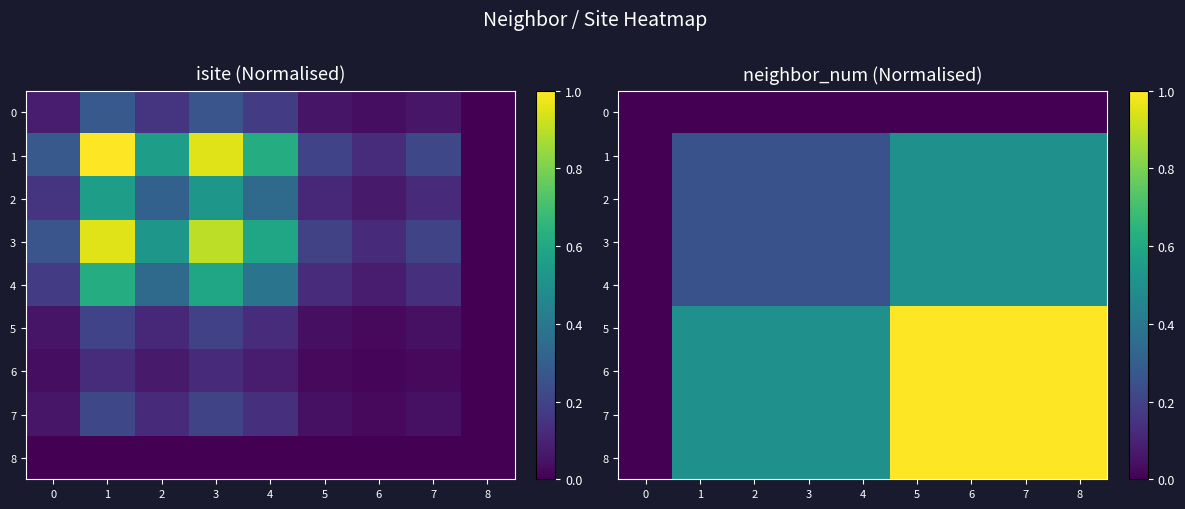

Is it true that 2 equals 0.5 at 5?

True